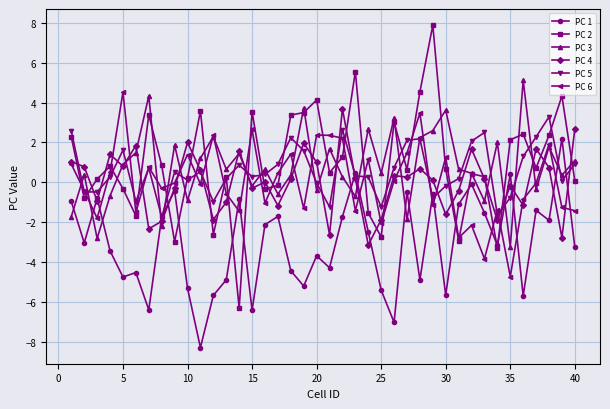

What is the smallest value displayed?

-8.3